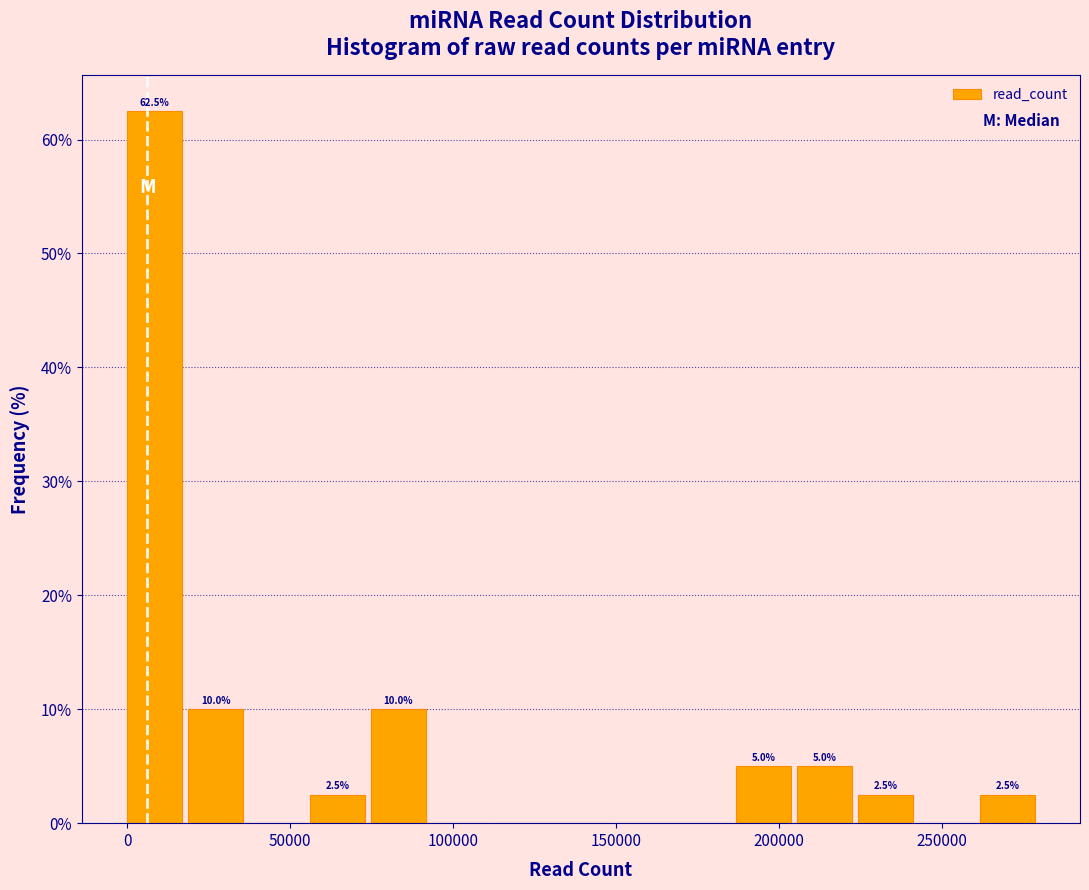

Around what value on the x-axis is the tallest bar? Give the approximate position of its centre, as read against the axis.

10000